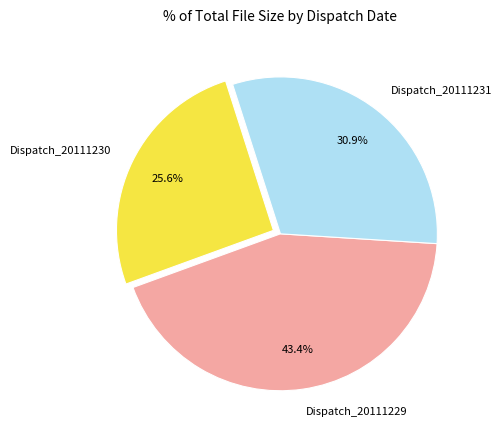

What is the ratio of the value at Dispatch_20111229 to the value at Dispatch_20111230?

1.7